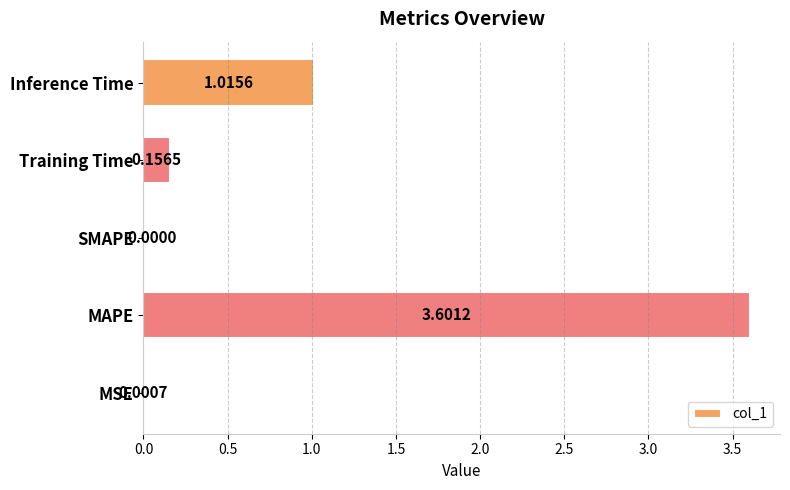

At which category does the chart reach its peak across all series?

MAPE